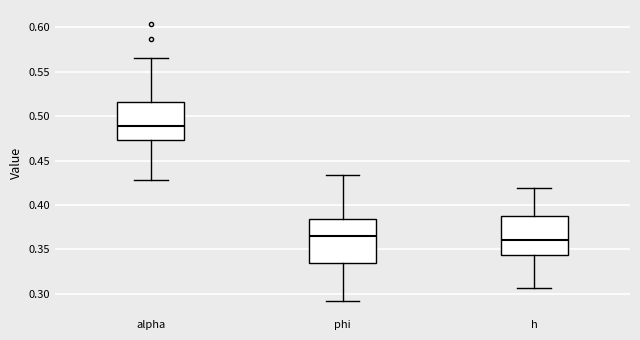

Reading left to right, transcribe this box plot: for each box, give where its median line is, the range the box spans, and where its two whiskers end, as read against the y-axis. The values are not printed on the chart, so give them approximately, as read against the axis.

alpha: median 0.490, box 0.475 to 0.515, whiskers 0.430 to 0.565
phi: median 0.365, box 0.335 to 0.385, whiskers 0.290 to 0.435
h: median 0.360, box 0.345 to 0.390, whiskers 0.305 to 0.420